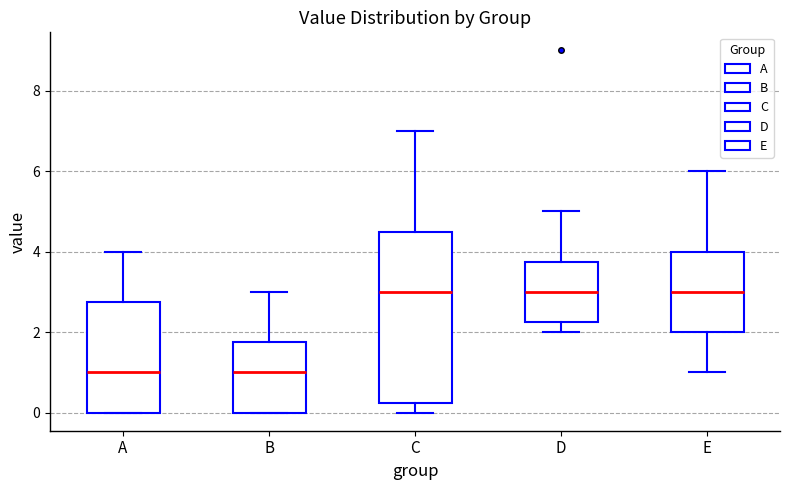

Where is the lower edge of the box for A on the y-axis? The values are not printed on the chart, so give them approximately, as read against the axis.

0.0